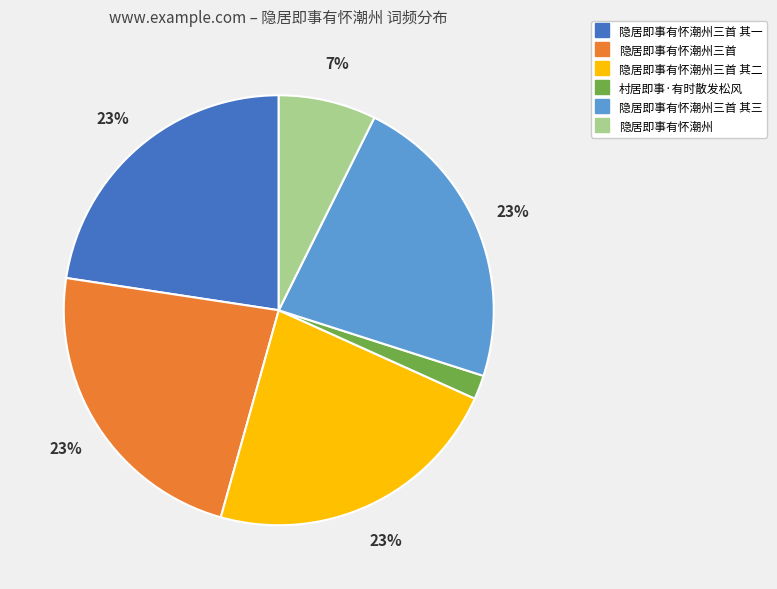

Count the number of slices in the pie.

6